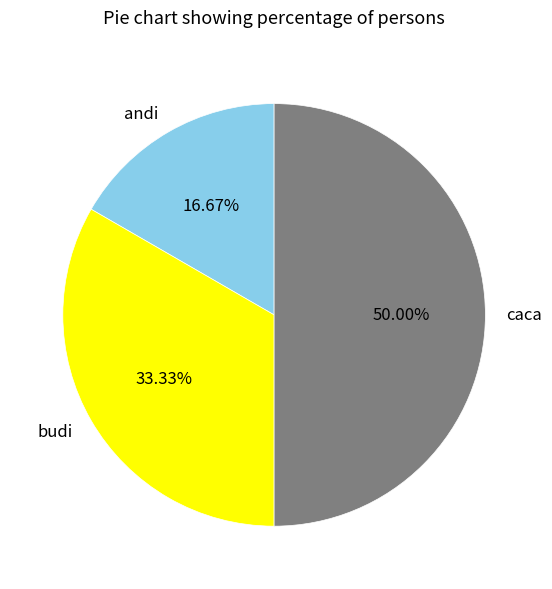

What is the ratio of the value at budi to the value at andi?

2.0